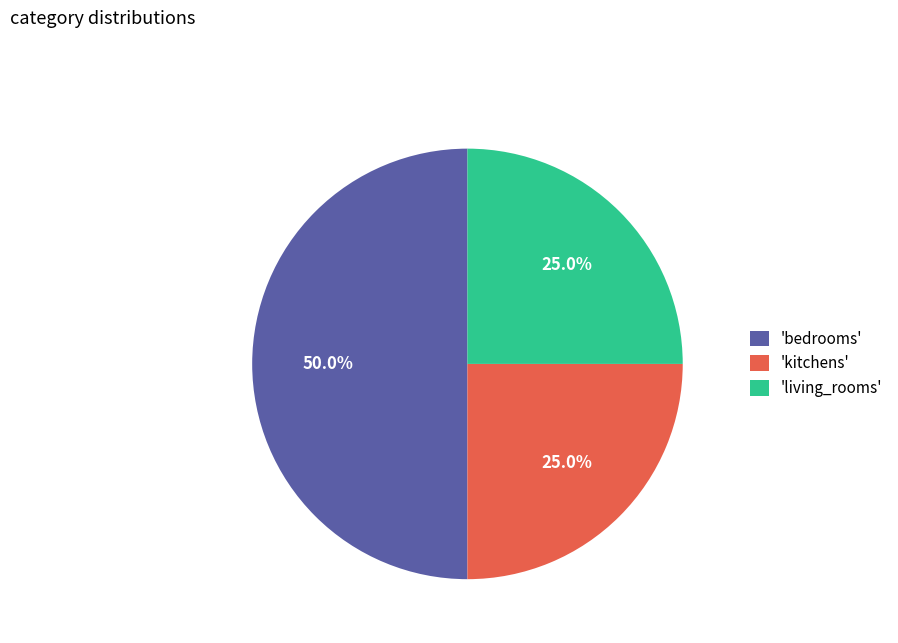

What is the ratio of the value at 'bedrooms' to the value at 'living_rooms'?

2.0